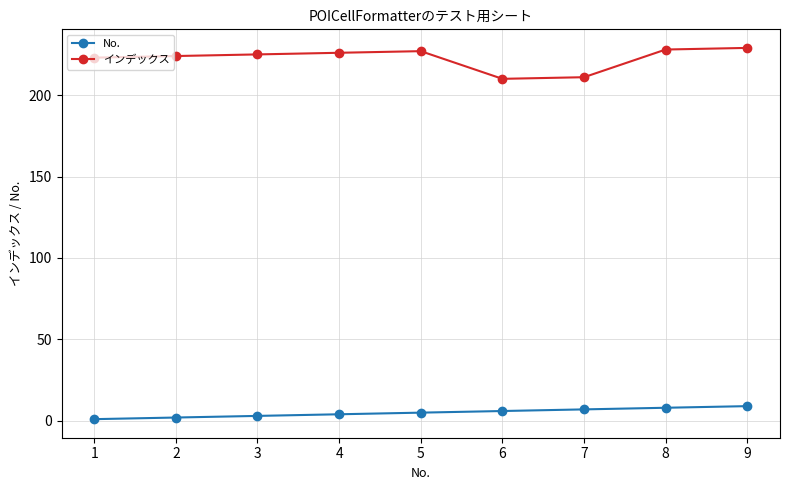

How many data points in No. are less than 5?

4